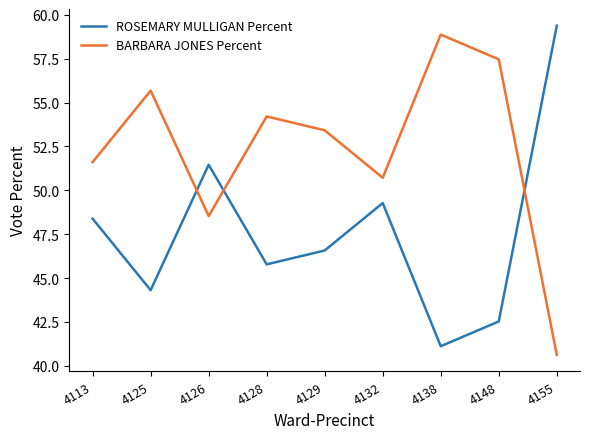

What value does the BARBARA JONES Percent series have at 4148?

57.5